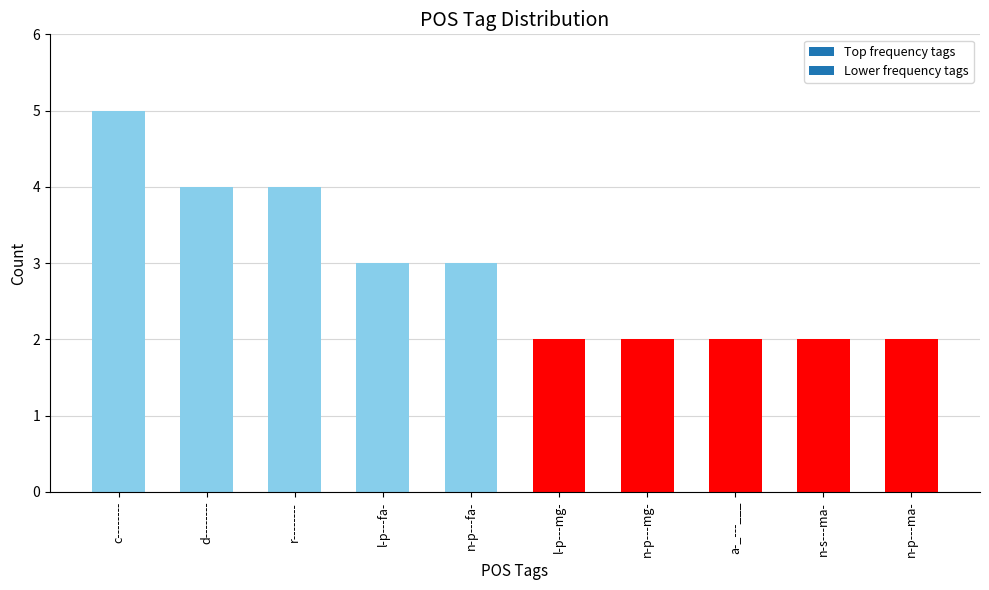

The value at a-_---___ is 3. True or false?

False